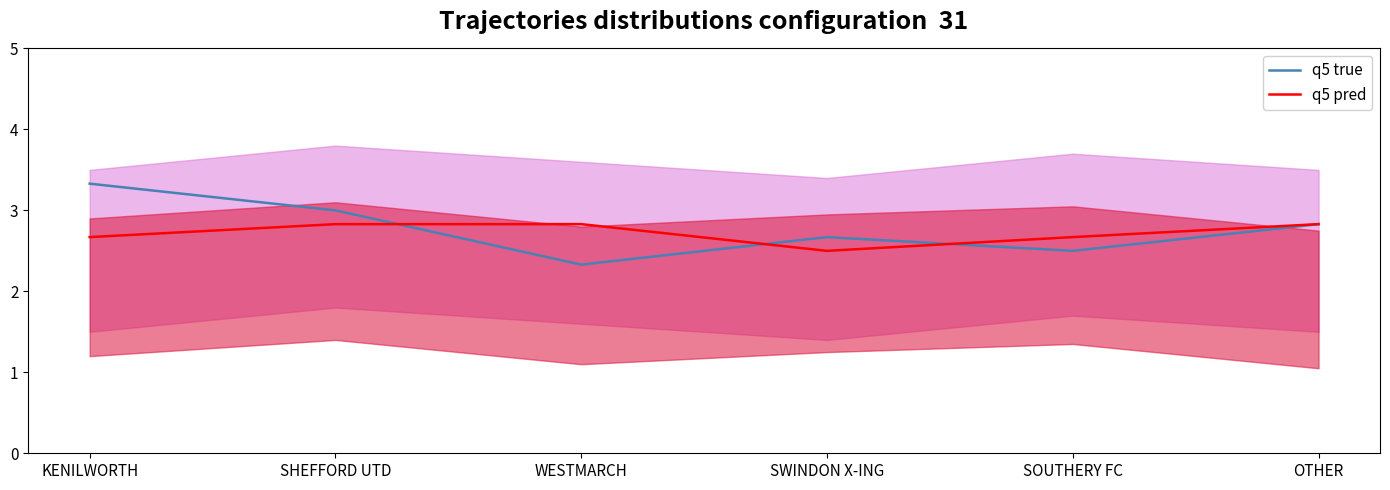

Which series has the largest total across all categories?

q5 true